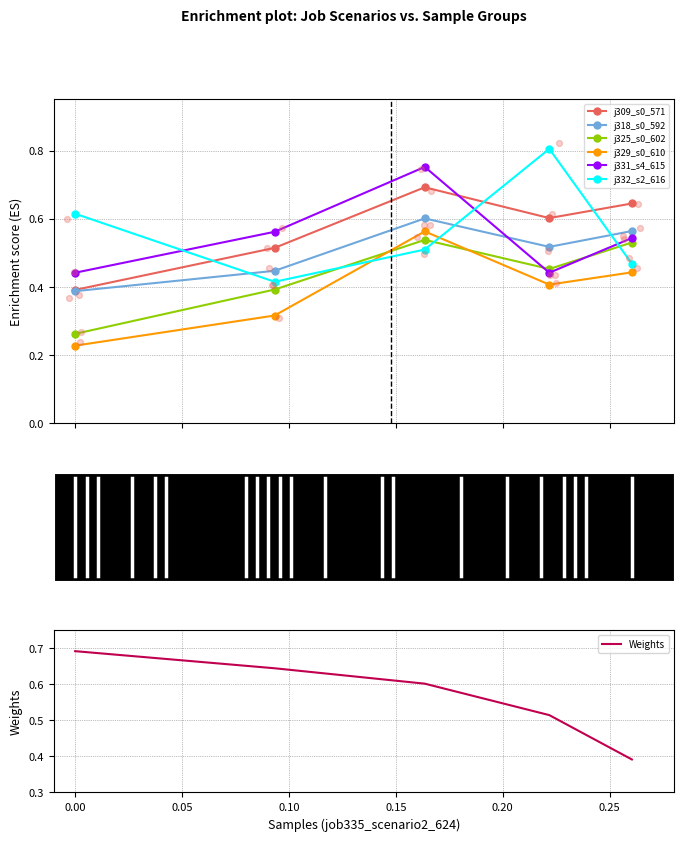

Count the j325_s0_602 values in the range 0 to 1.

5